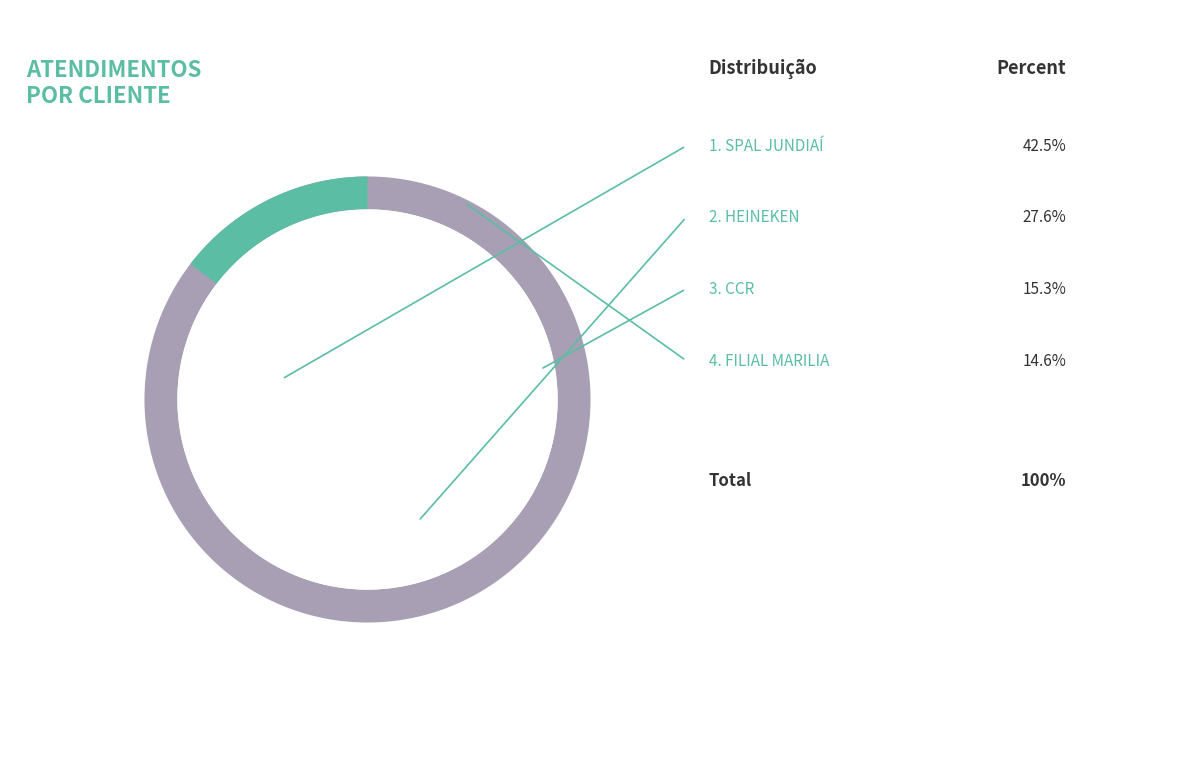

The CCR slice represents 2% of the pie. True or false?

False